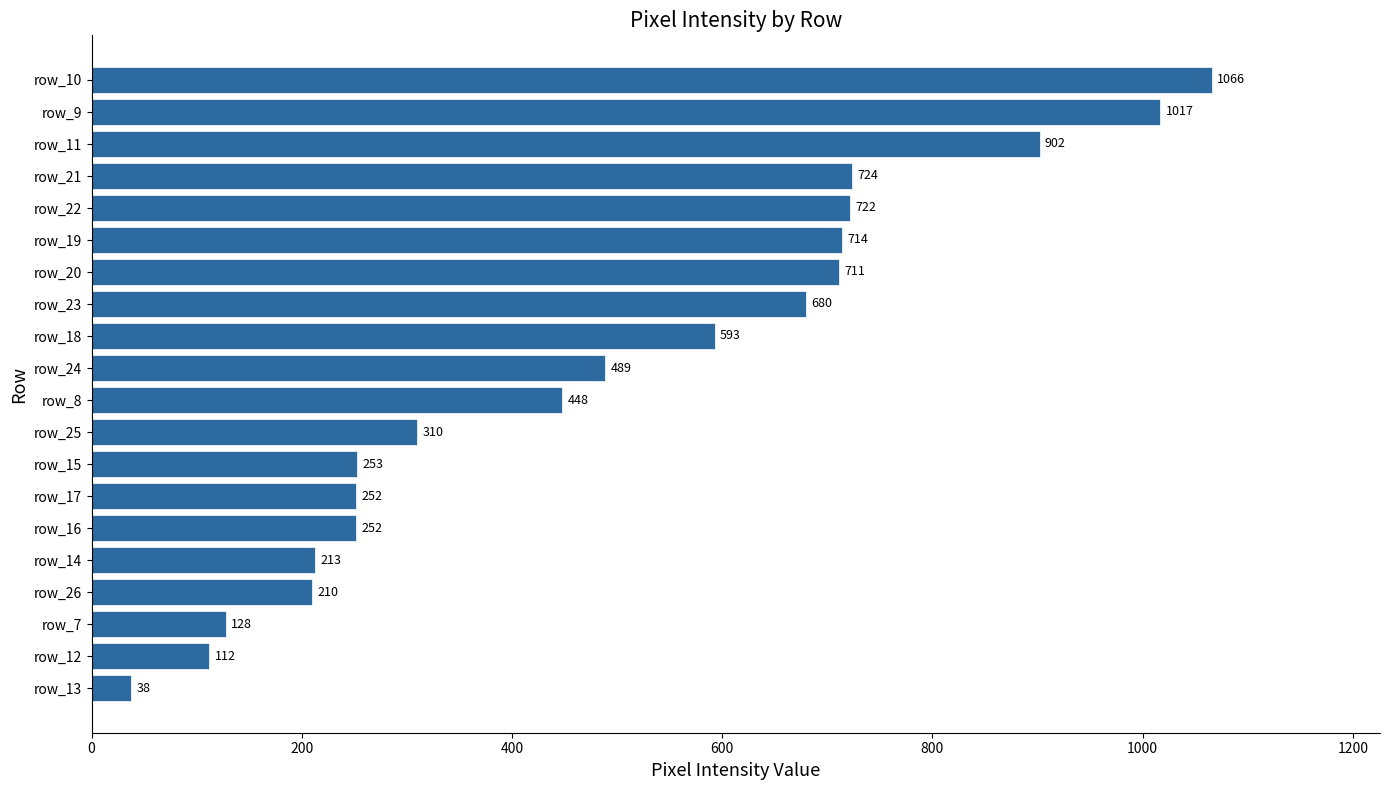

What is the change in value from row_21 to row_9?

+293